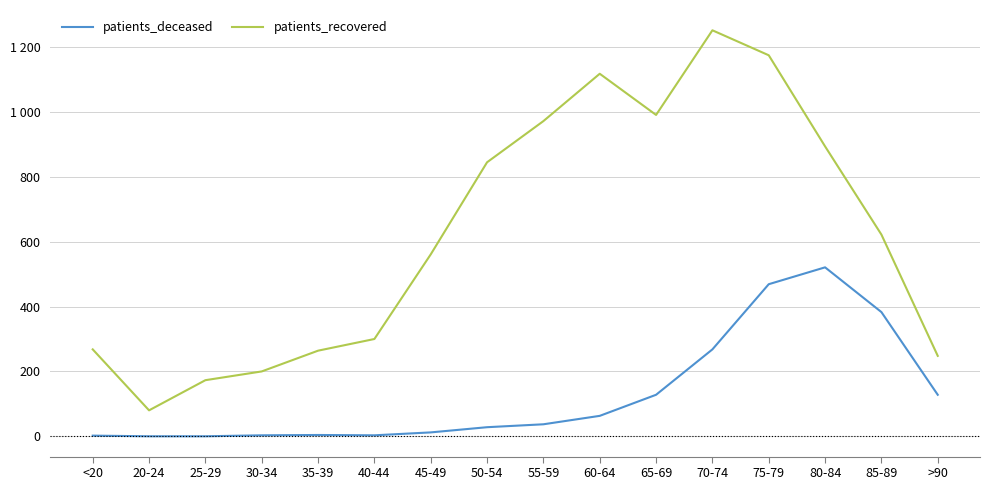

Is the value of patients_deceased at 30-34 greater than the value of patients_recovered at 30-34?

No